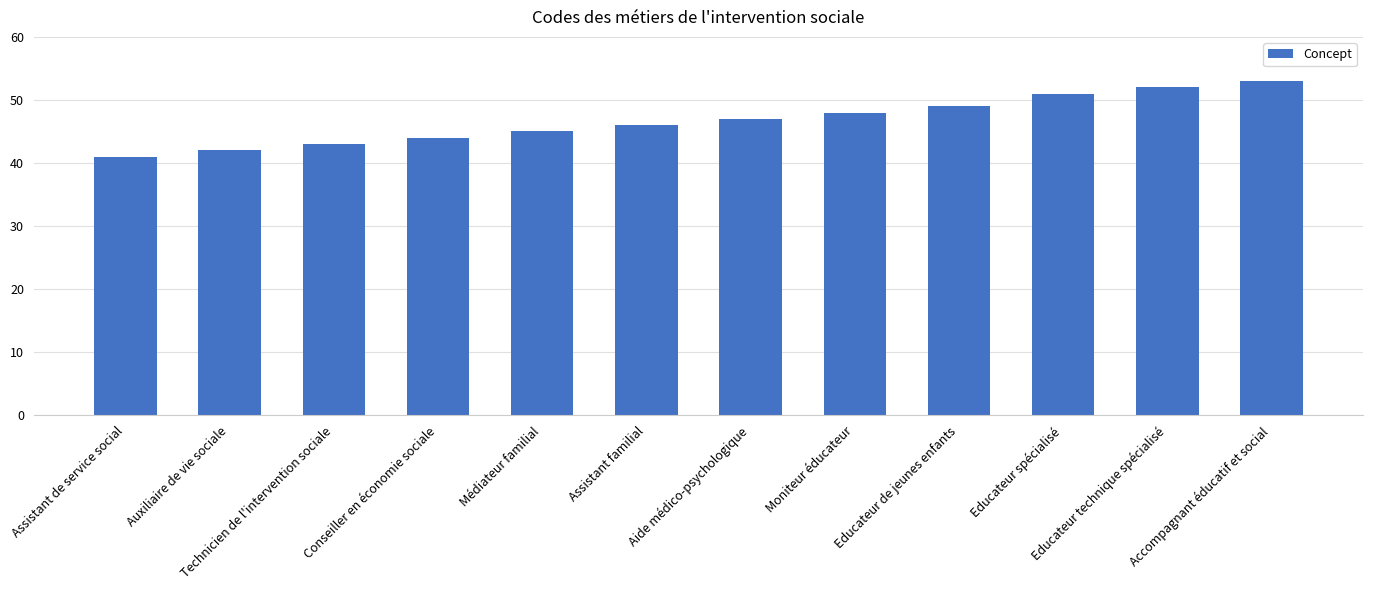

List the labels in order of value, largest first.

Accompagnant éducatif et social, Educateur technique spécialisé, Educateur spécialisé, Educateur de jeunes enfants, Moniteur éducateur, Aide médico-psychologique, Assistant familial, Médiateur familial, Conseiller en économie sociale, Technicien de l'intervention sociale, Auxiliaire de vie sociale, Assistant de service social